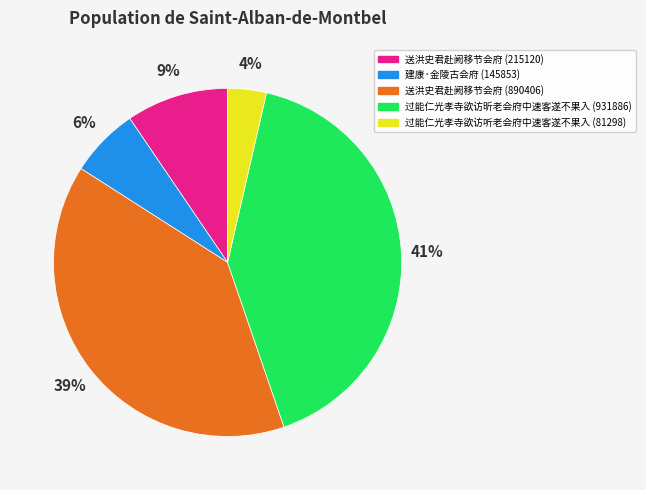

Which category has the biggest portion of the pie?

过能仁光孝寺欲访昕老会府中速客遂不果入 (931886)